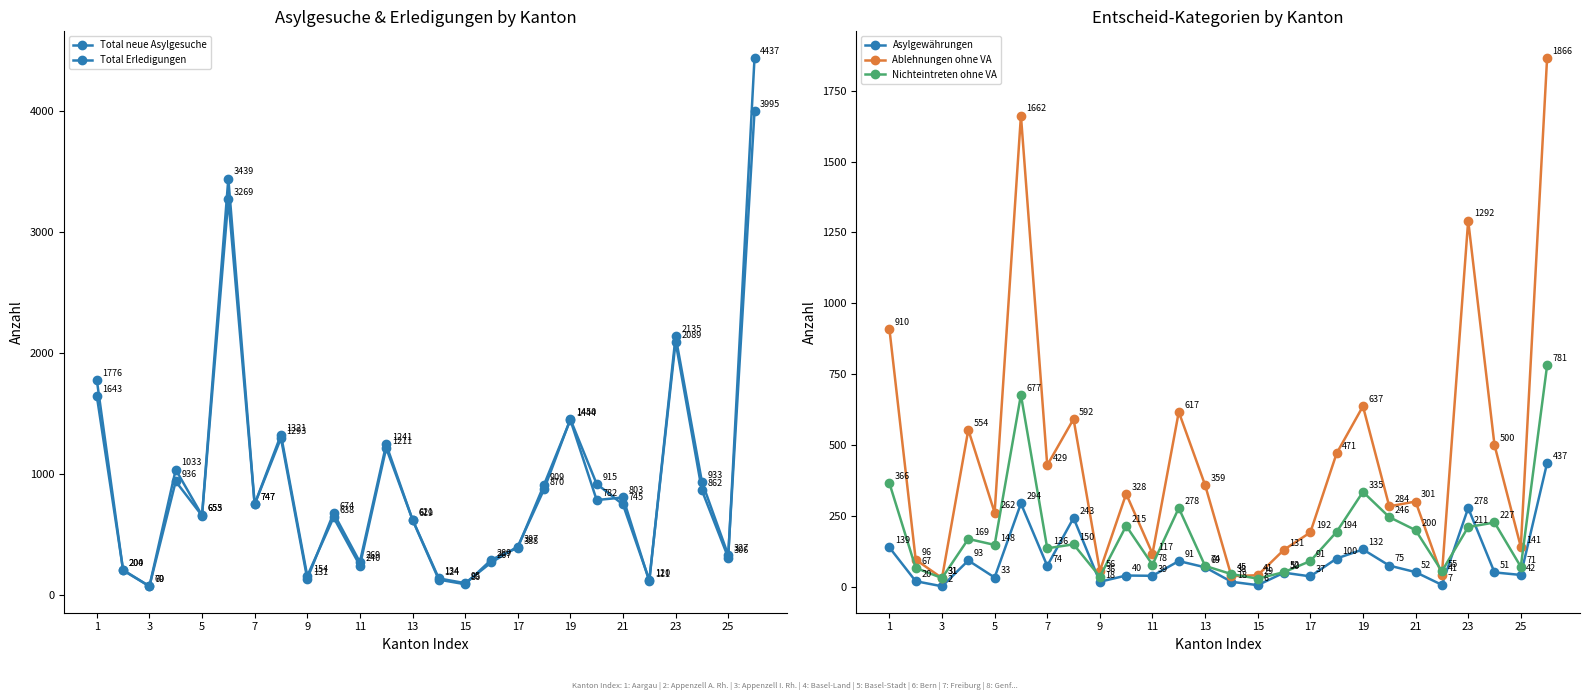

Which category has the lowest value in the Asylgewährungen series?

3